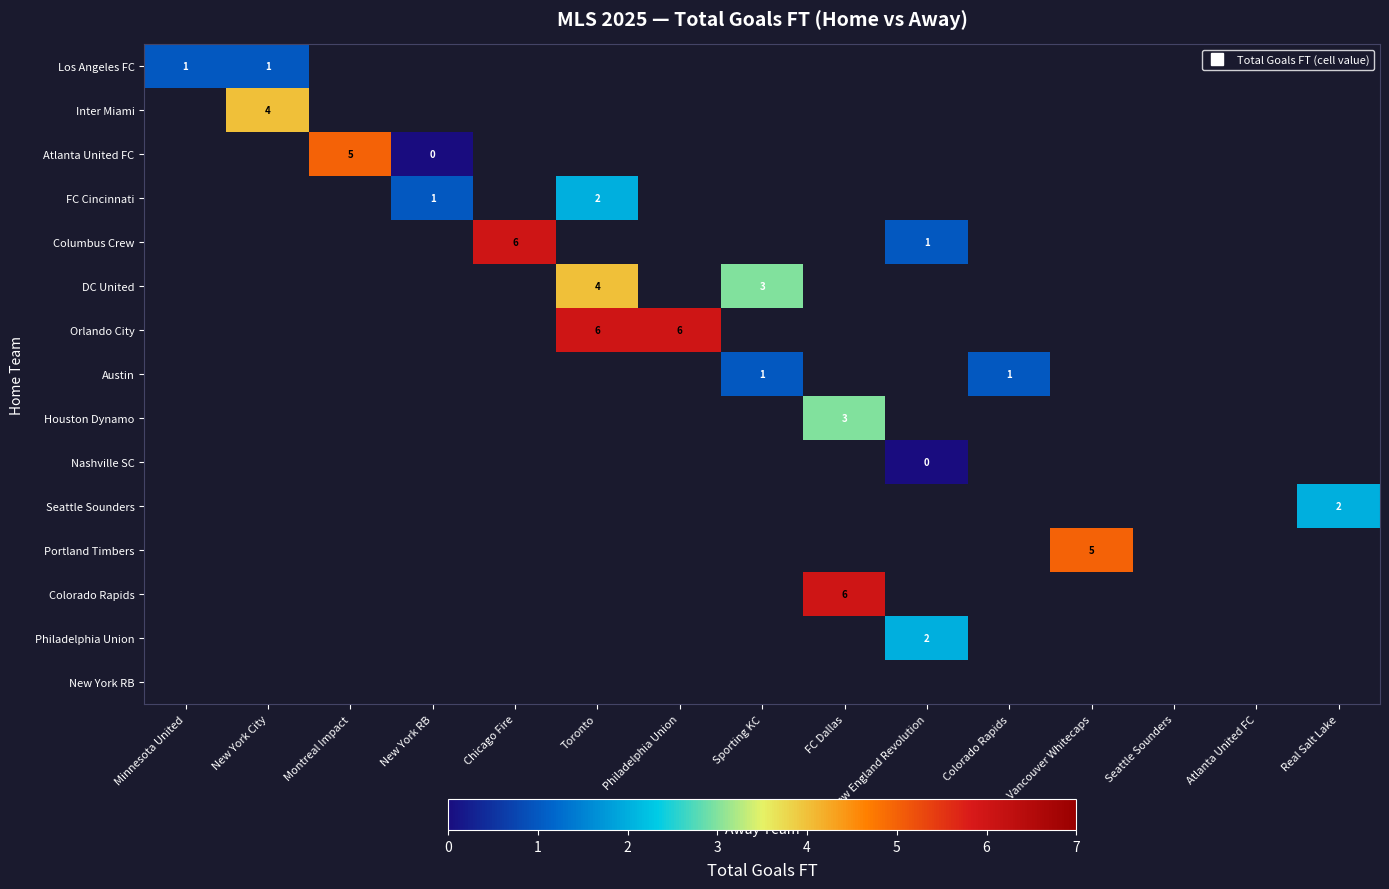

At how many categories does at least one series exceed 1?

10